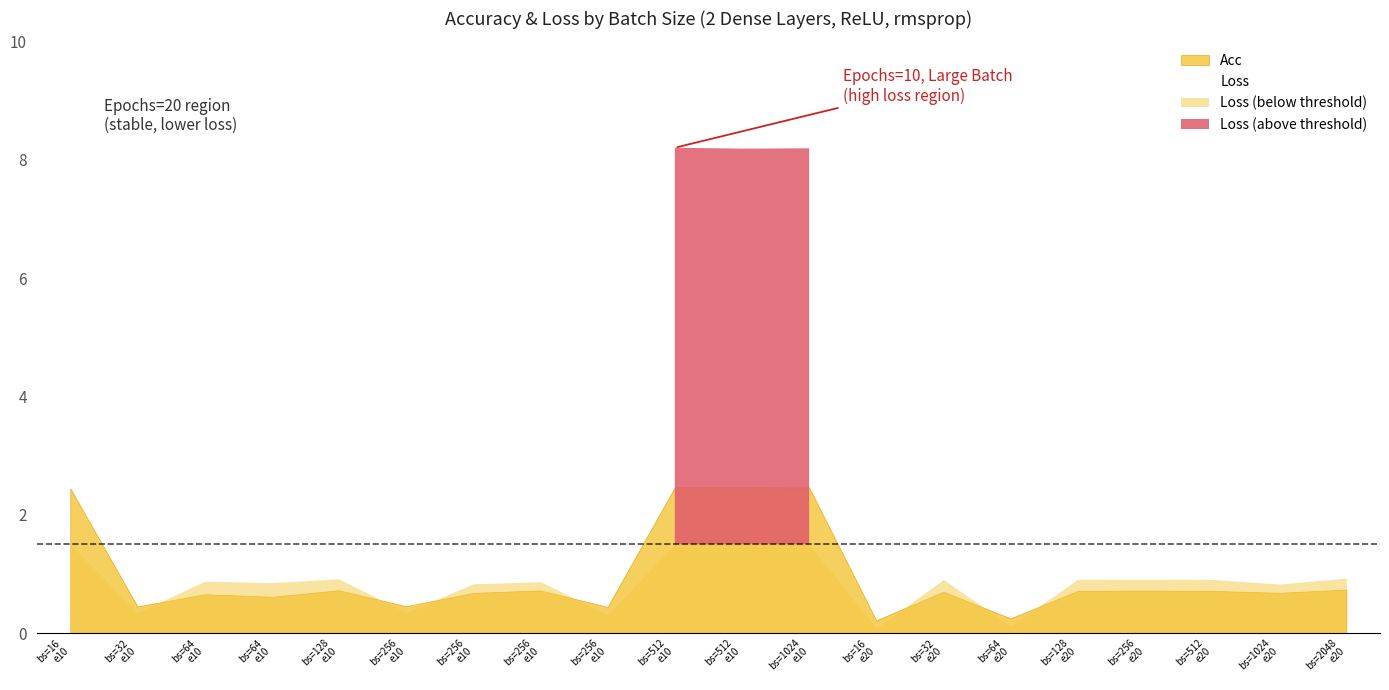

What is the difference between the maximum and minimum values in the Loss series?

8.1